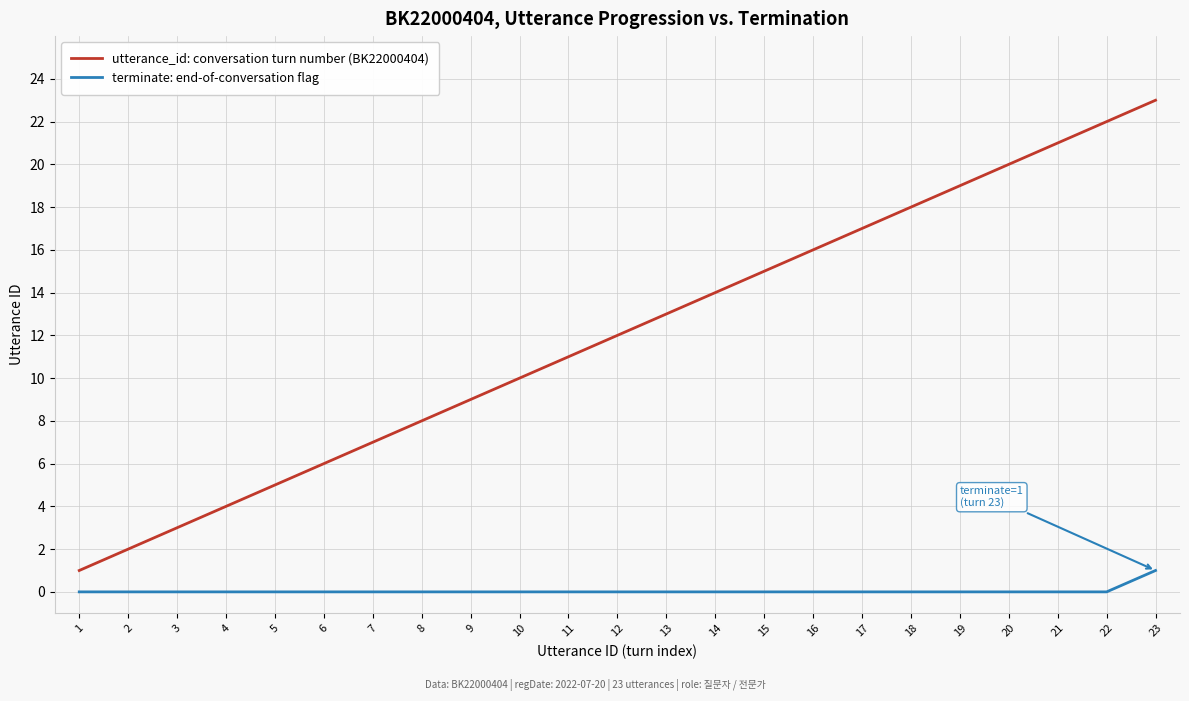

Which series changed the most between 3 and 17?

utterance_id: conversation turn number (BK22000404)